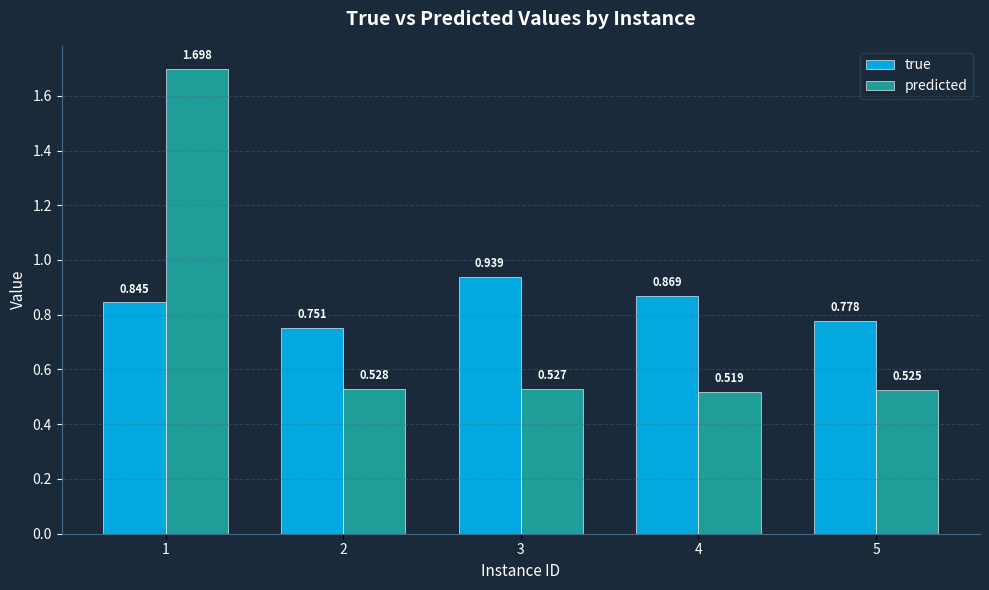

Is it true that predicted equals 1.7 at 1?

True